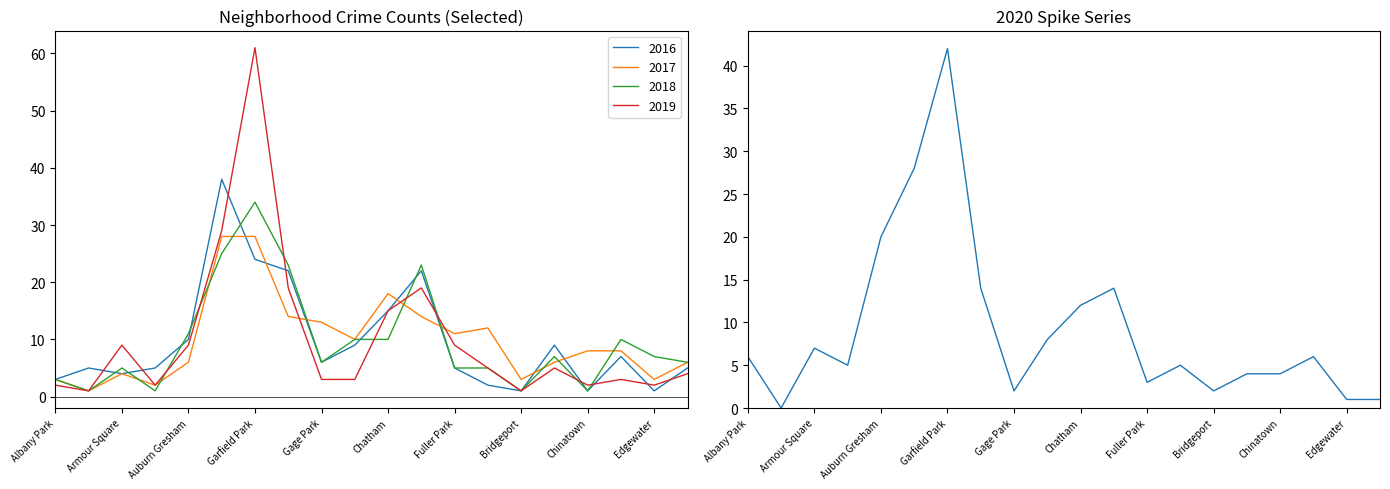

In 2016, how many points are lower than both neighbors (excluding endpoints)?

5